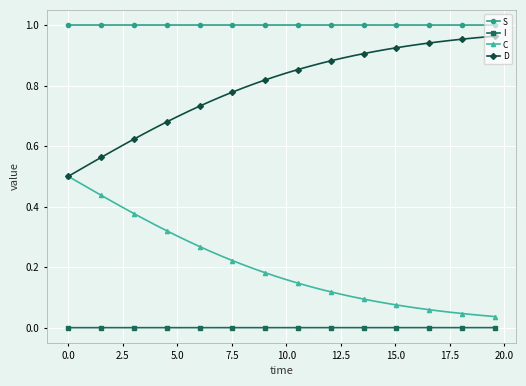

True or false: I and D cross at least once.

False